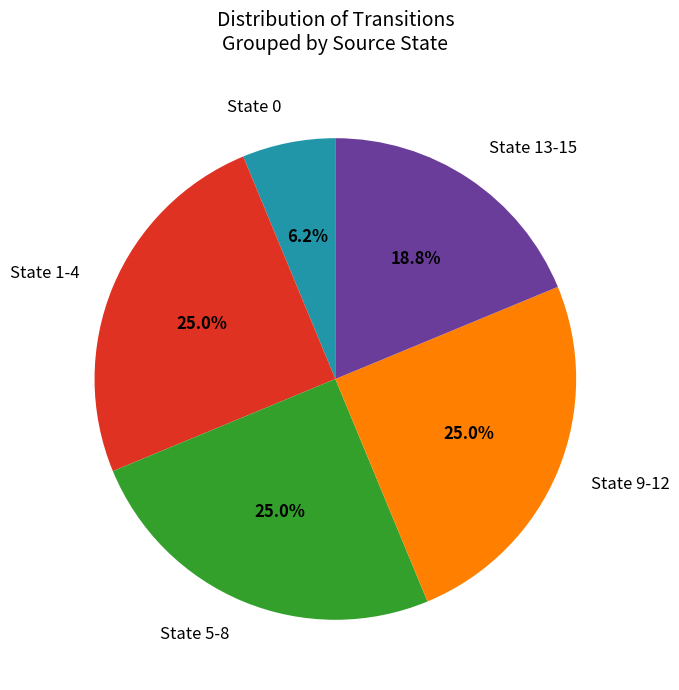

How many segments does this pie chart have?

5